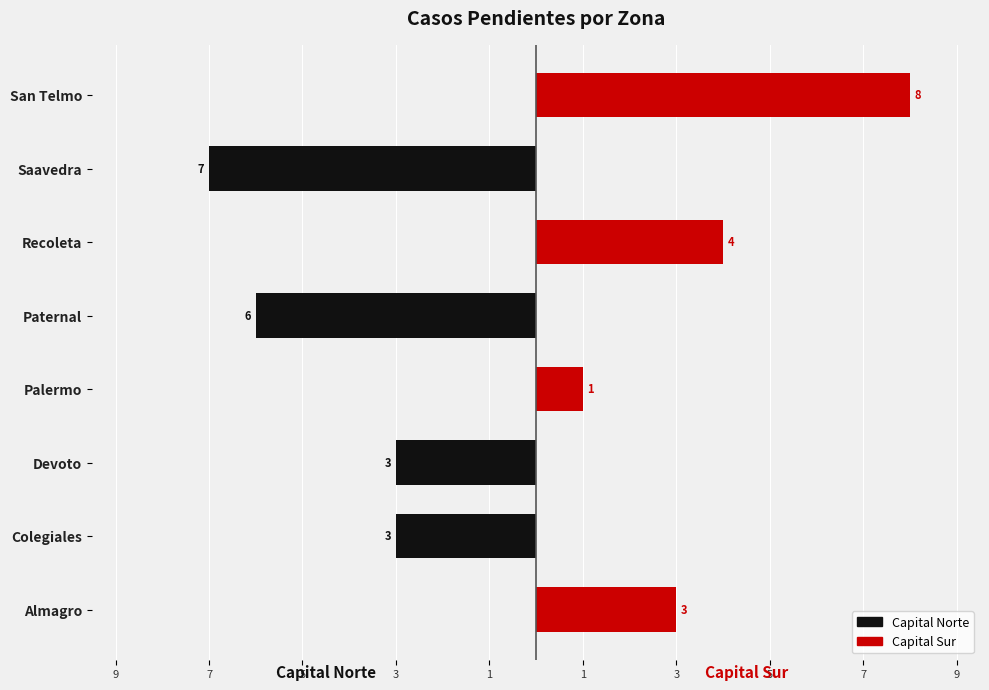

How many data points in Capital Sur are above 1?

3